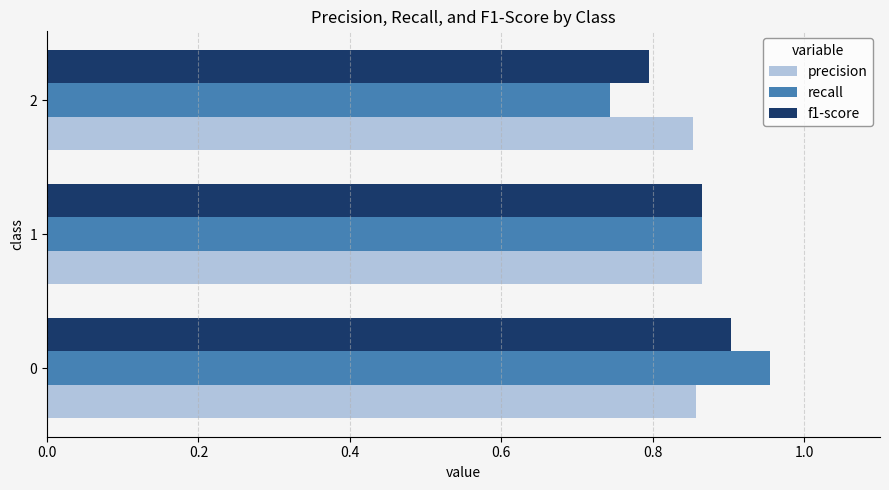

At how many categories does at least one series exceed 0?

3